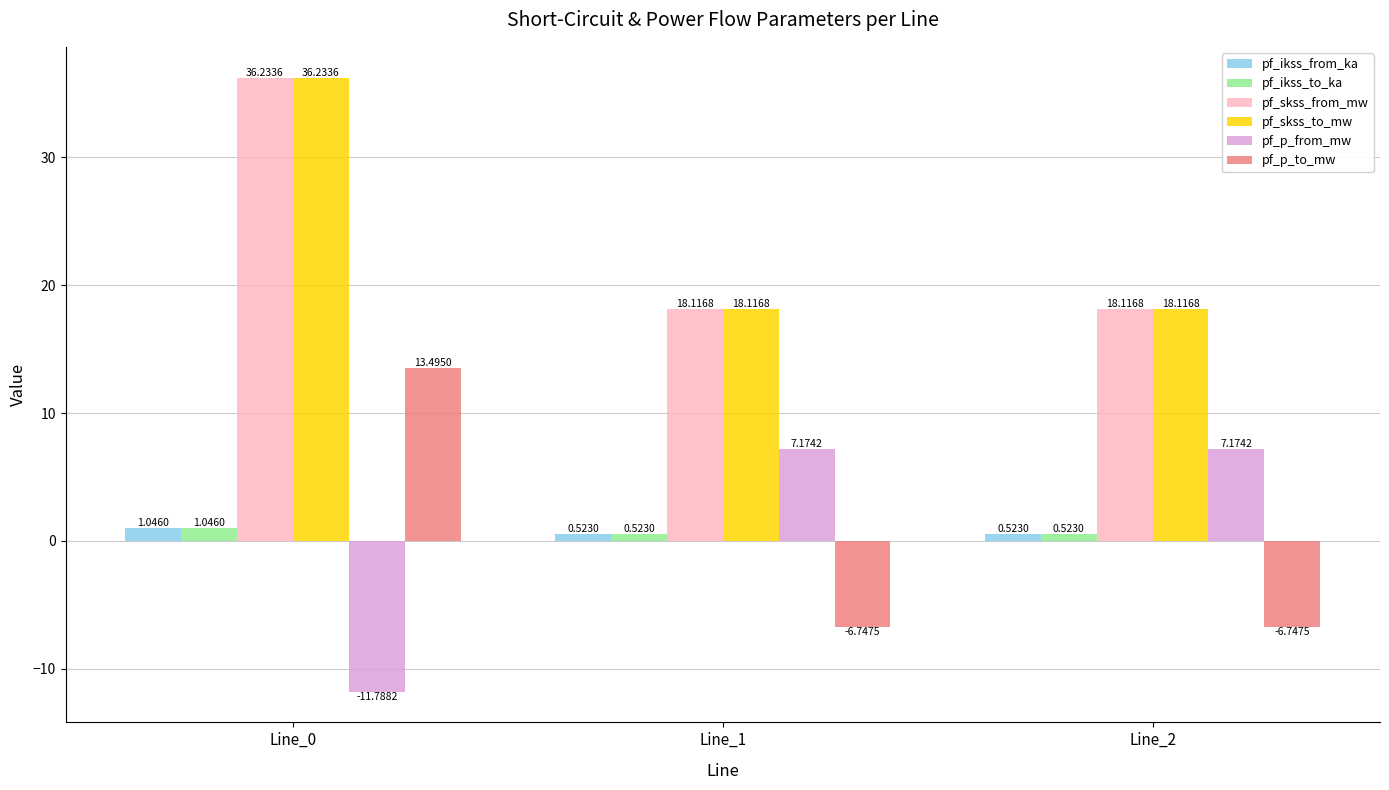

How many data points does each series have?

3